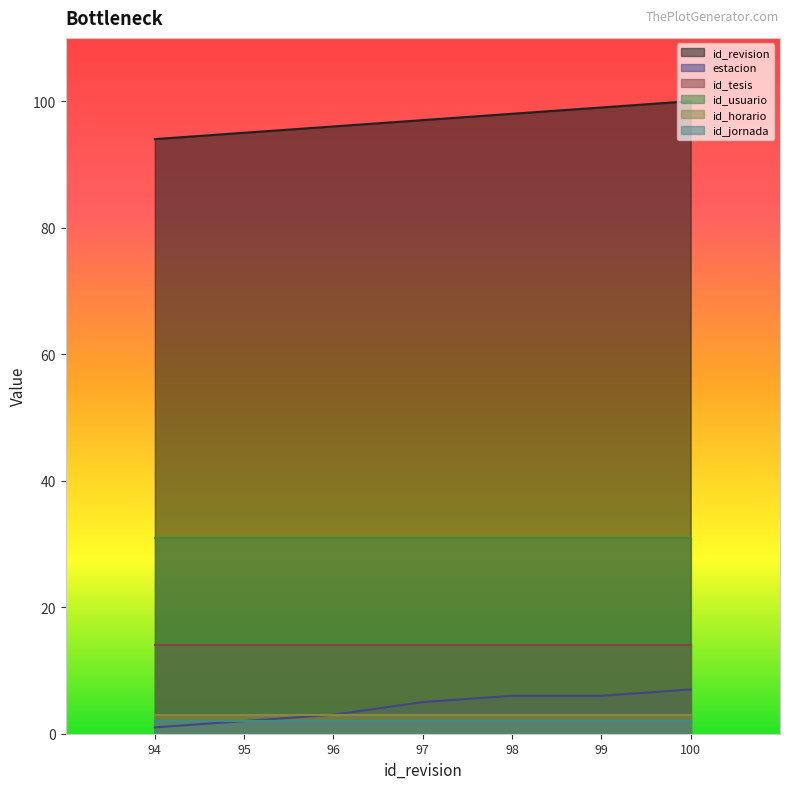

What is the difference between the maximum and minimum values in the estacion series?

6